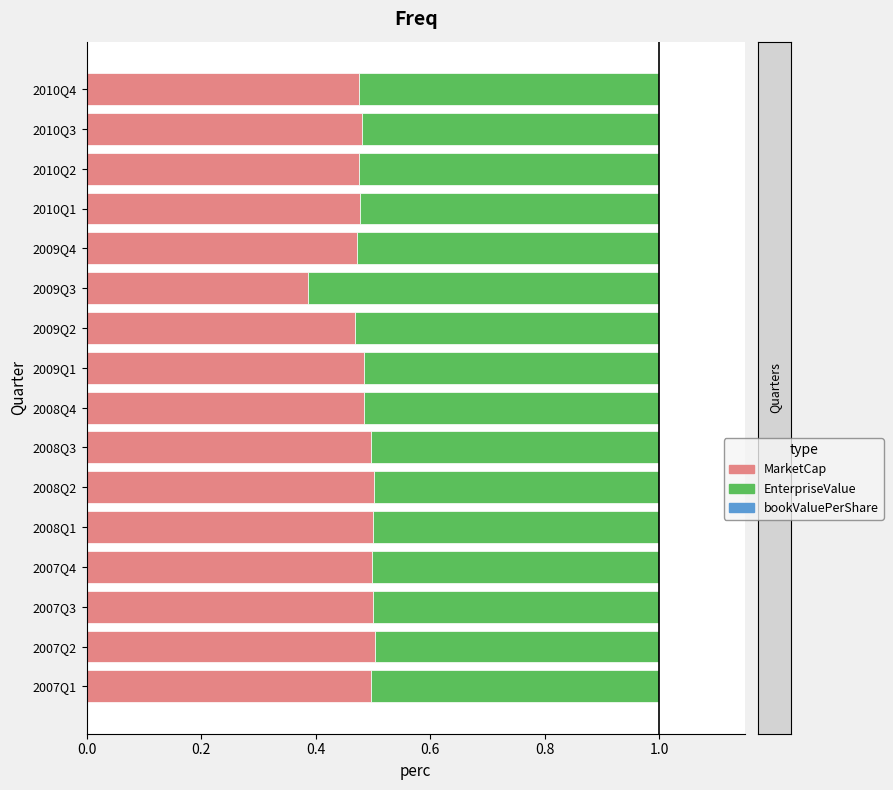

The value of MarketCap at 2008Q1 is 0.5. True or false?

True